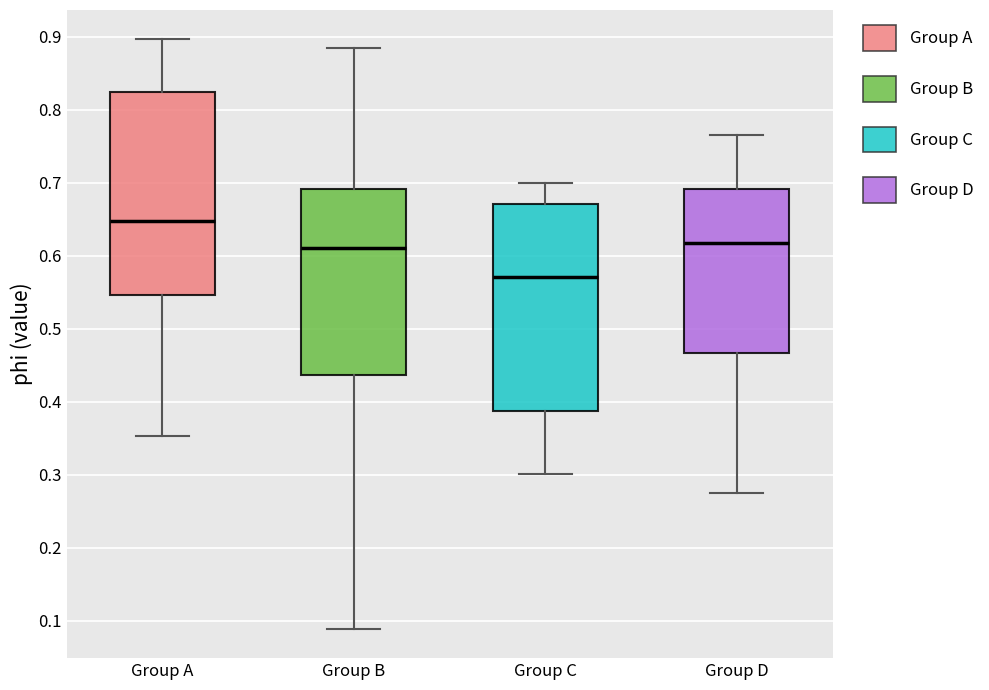

Reading left to right, read every box against the y-axis: the position of its median line, the range the box covers, and the ends of its whiskers. The values are not printed on the chart, so give them approximately, as read against the axis.

Group A: median 0.65, box 0.55 to 0.82, whiskers 0.35 to 0.90
Group B: median 0.61, box 0.44 to 0.69, whiskers 0.09 to 0.88
Group C: median 0.57, box 0.39 to 0.67, whiskers 0.30 to 0.70
Group D: median 0.62, box 0.47 to 0.69, whiskers 0.28 to 0.77